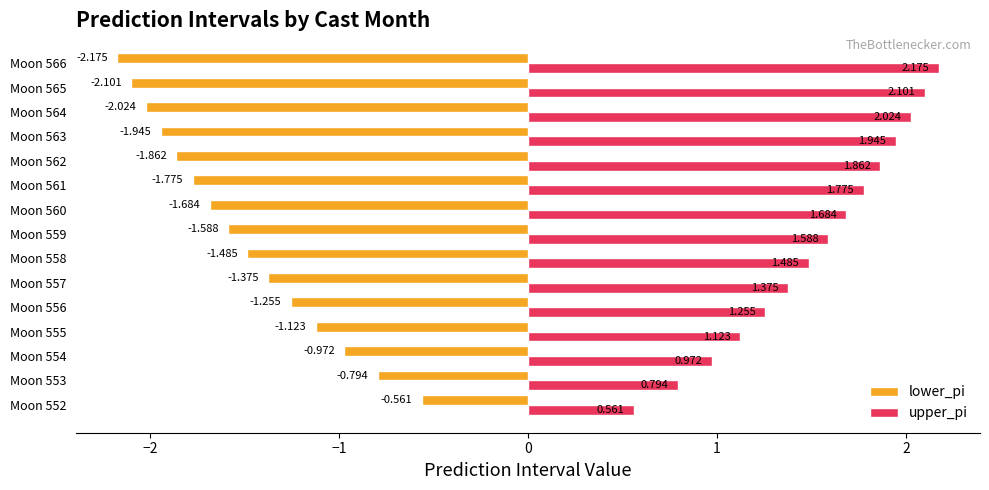

How many values in the upper_pi series exceed 1?

12